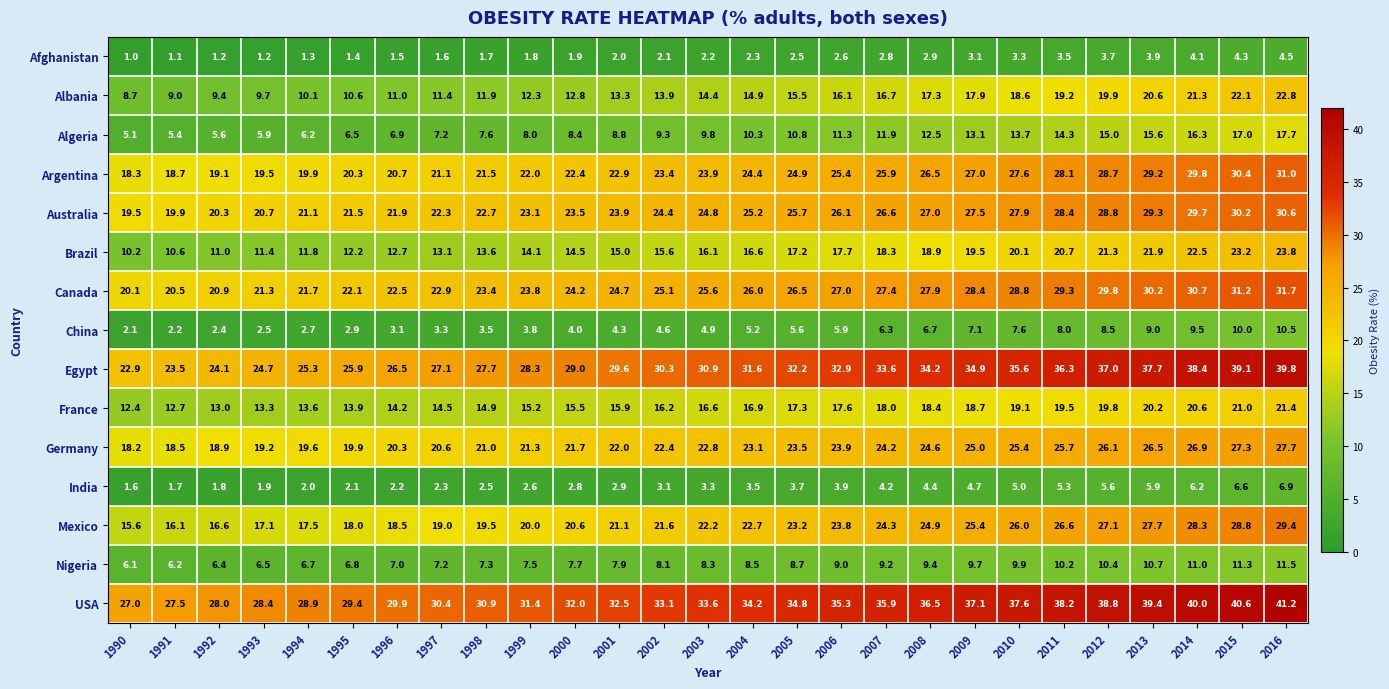

Which category has the lowest value in the Canada series?

1990